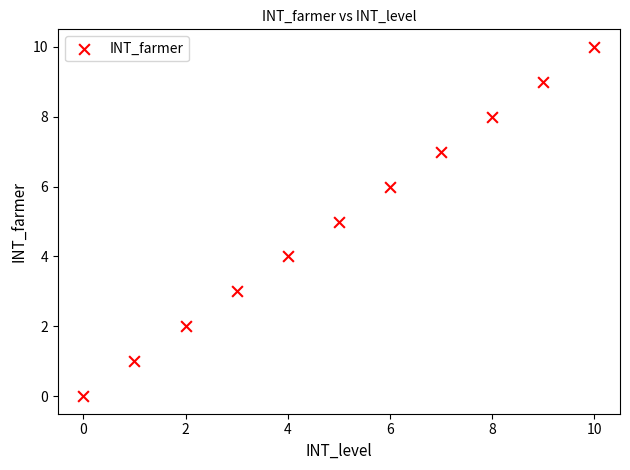

What is the average Y value?

5